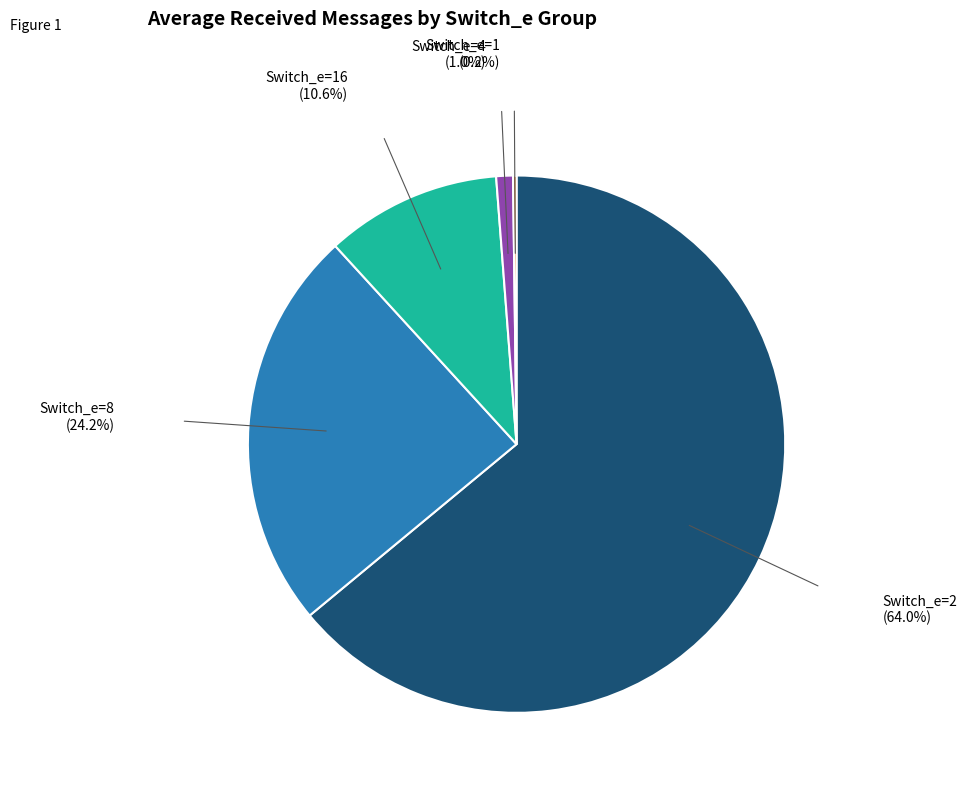

What percentage is NOT represented by Switch_e=2?

36.0%